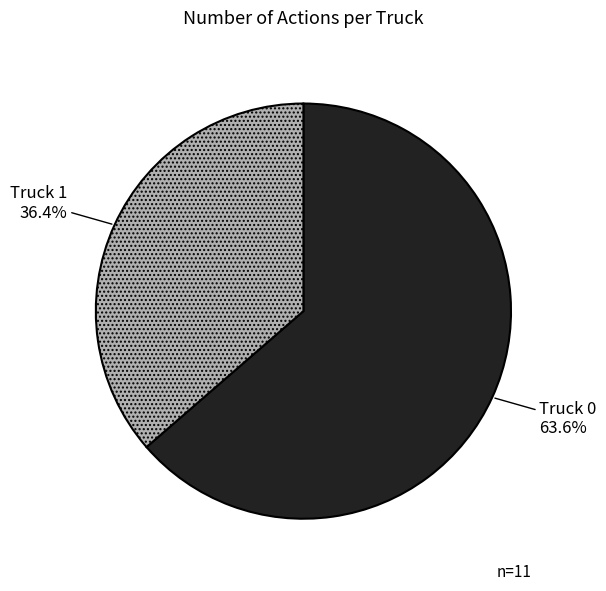

Between Truck 0 and Truck 1, which is larger?

Truck 0